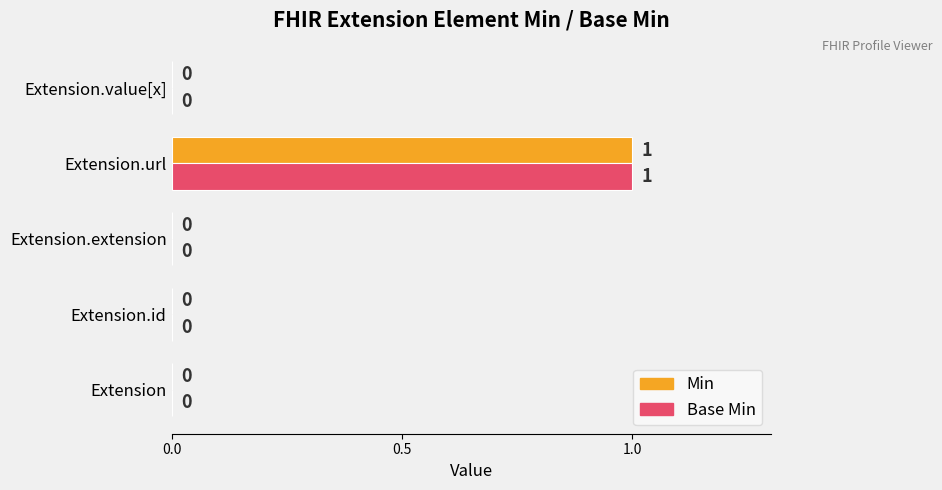

True or false: Base Min has a value of 0 at Extension.id.

True